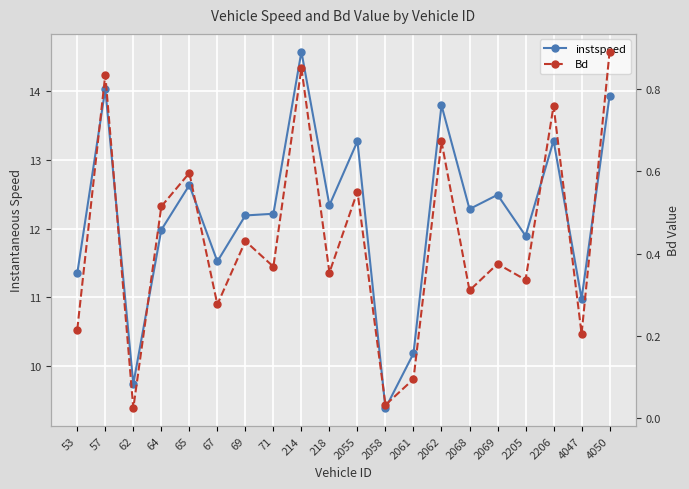

Where is Bd nearest to the value 0?

62